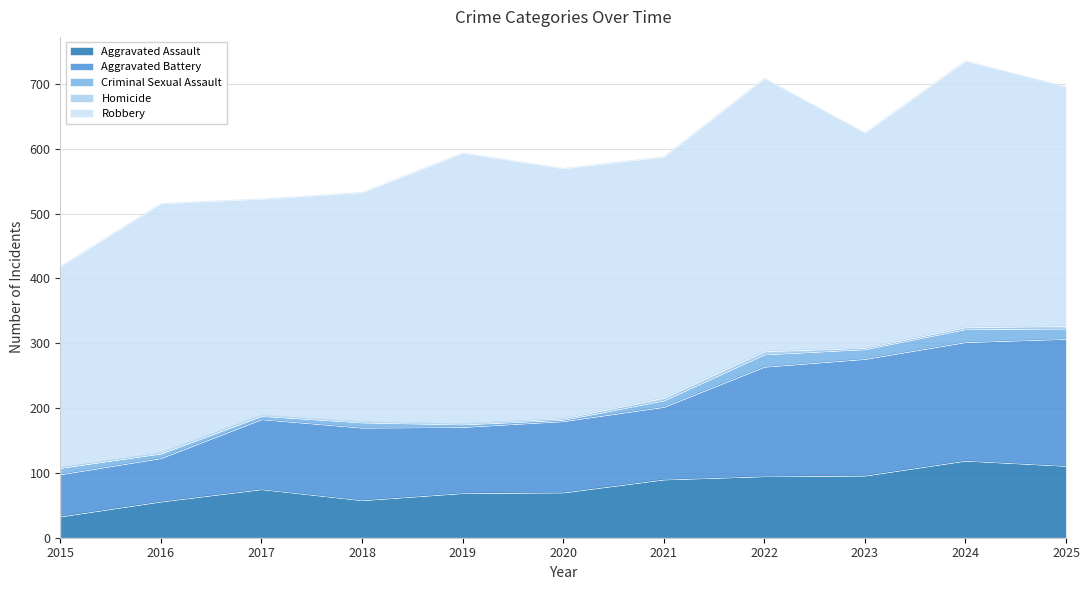

At which label does Criminal Sexual Assault reach its peak?

2024